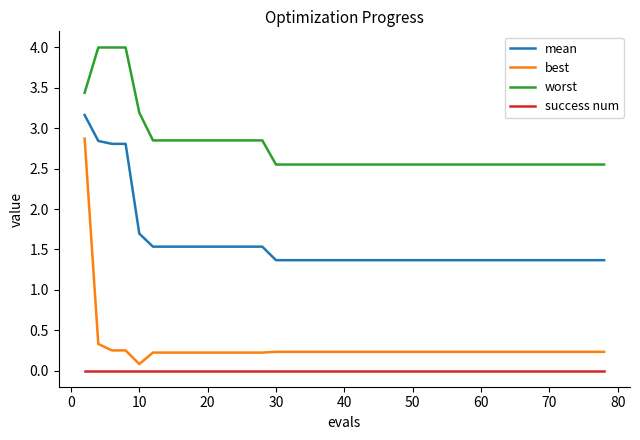

True or false: success num and worst cross at least once.

False